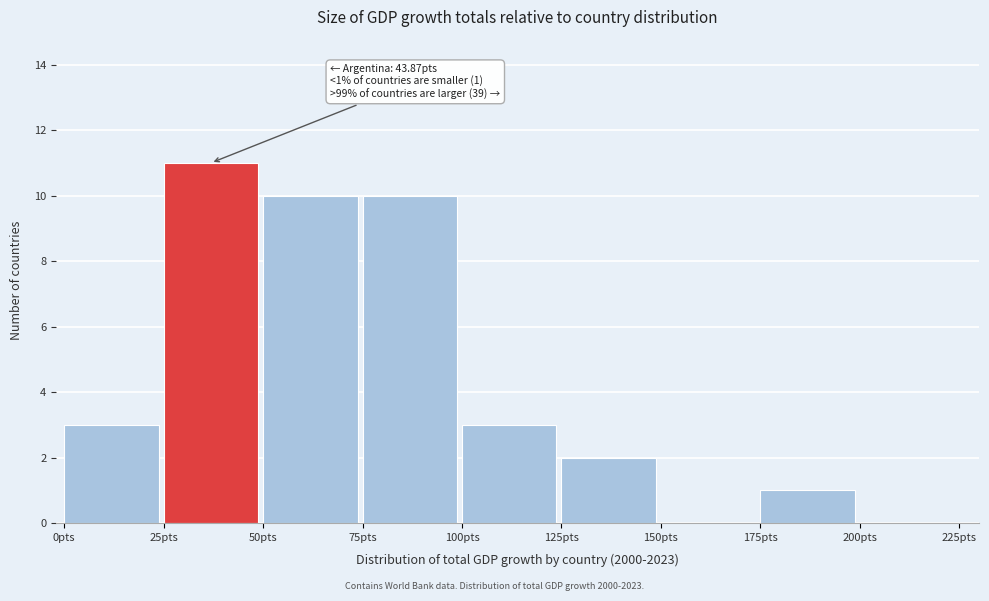

Over which range of the x-axis is the bar tallest?

25 to 50